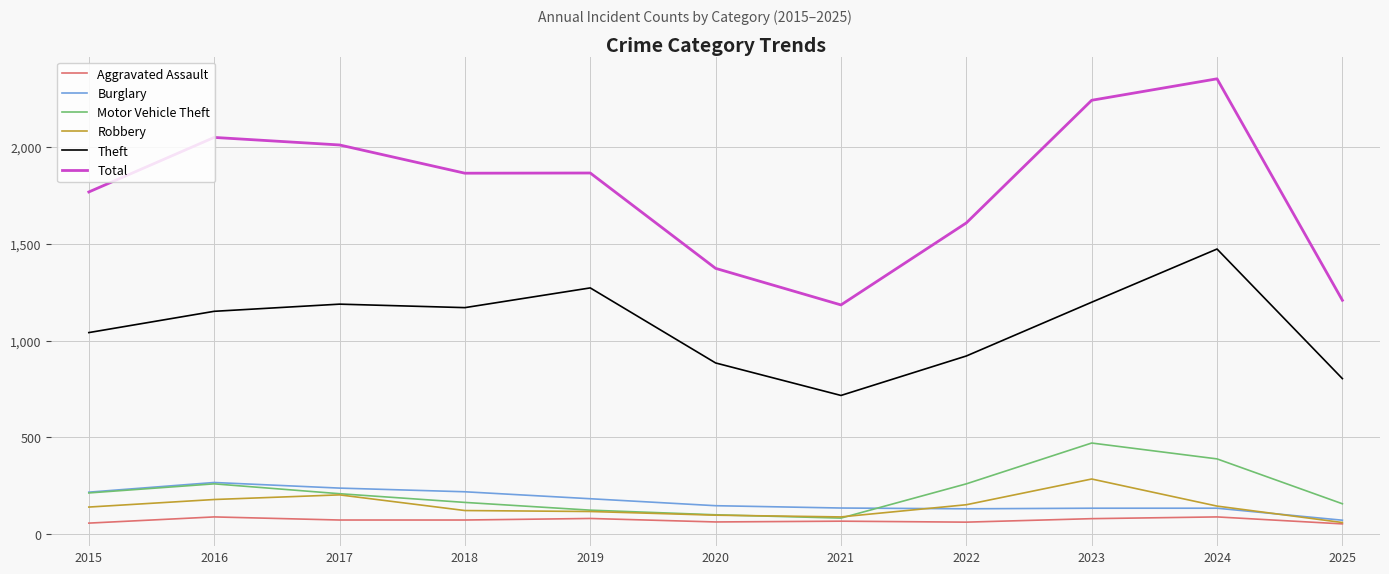

Where does the Total series first go above 1865?

2016